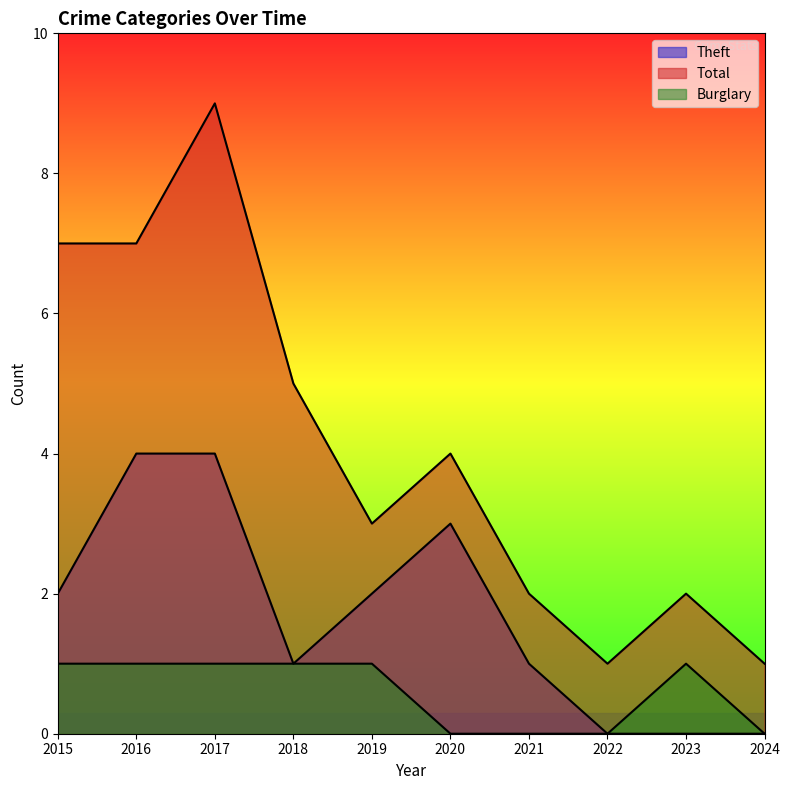

What is the value of the Theft point at the 7th from the left?

1